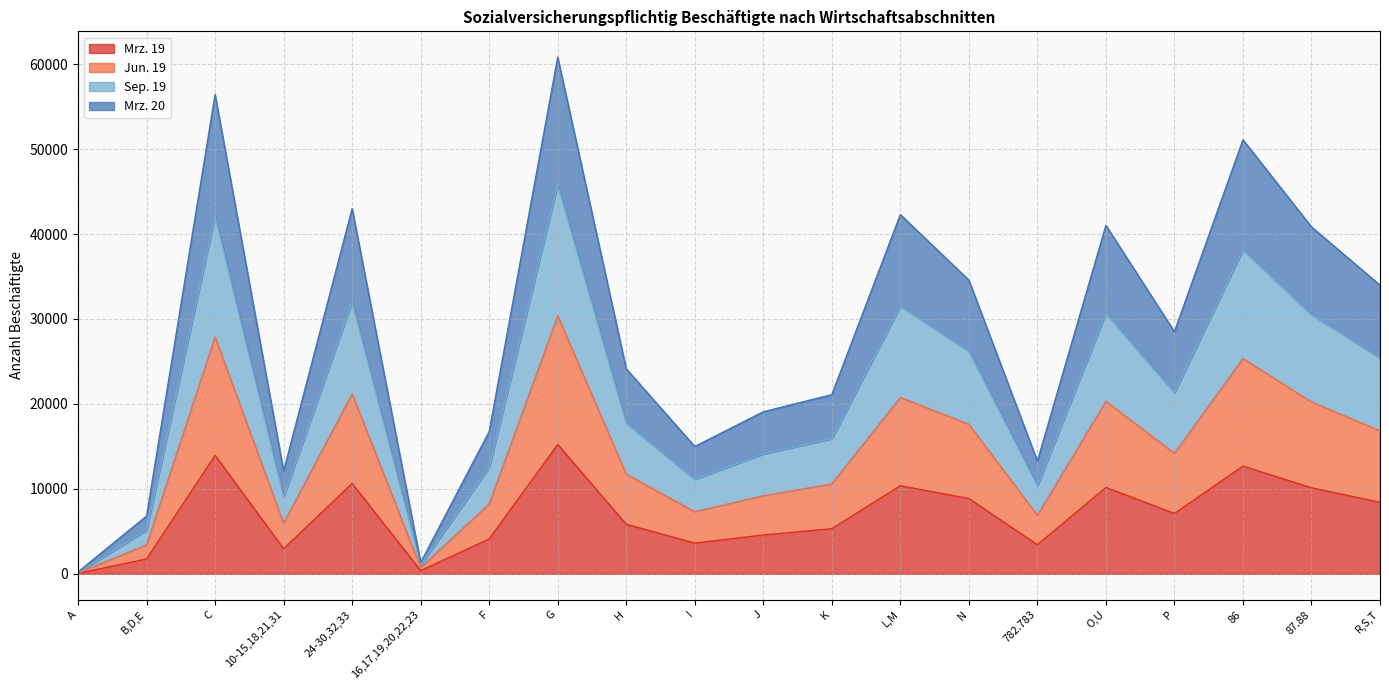

How many interior local valleys does the Mrz. 19 series have?

5